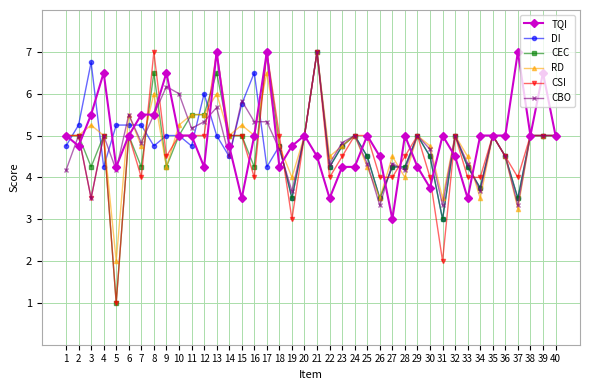

The value of CEC at 33 is 7.0. True or false?

False